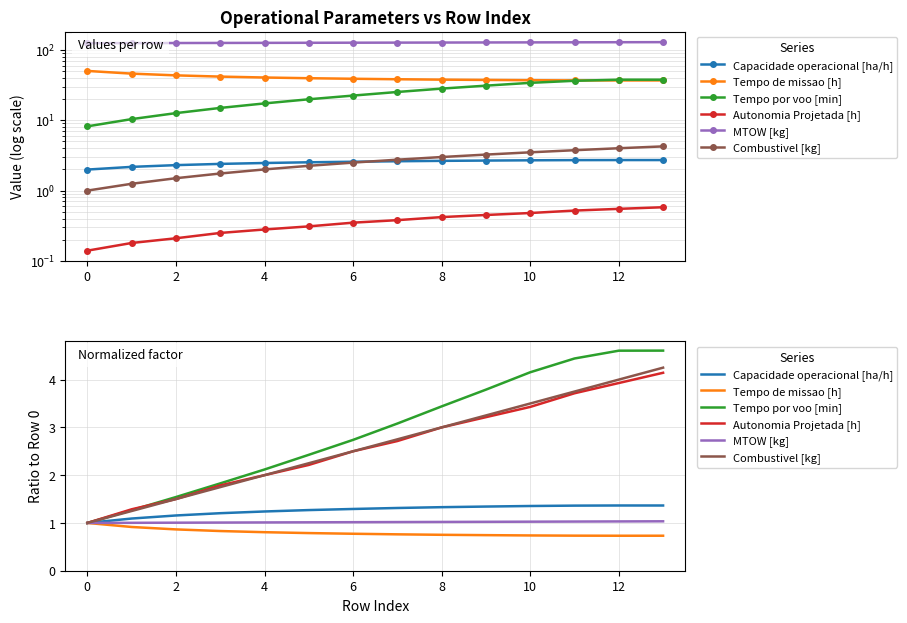

What is the difference between the second highest and second lowest values in the Capacidade operacional [ha/h] series?

0.3